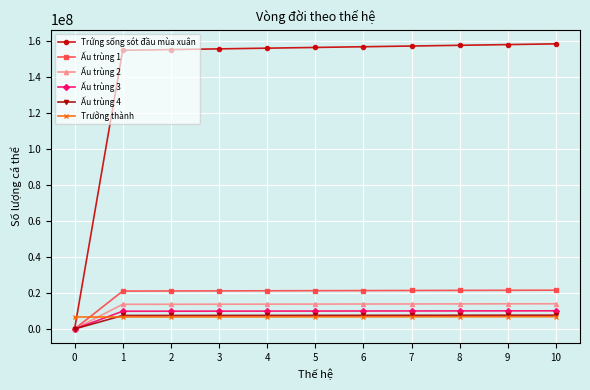

The value of Trứng sống sót đầu mùa xuân at 7 is 50622278.1. True or false?

False